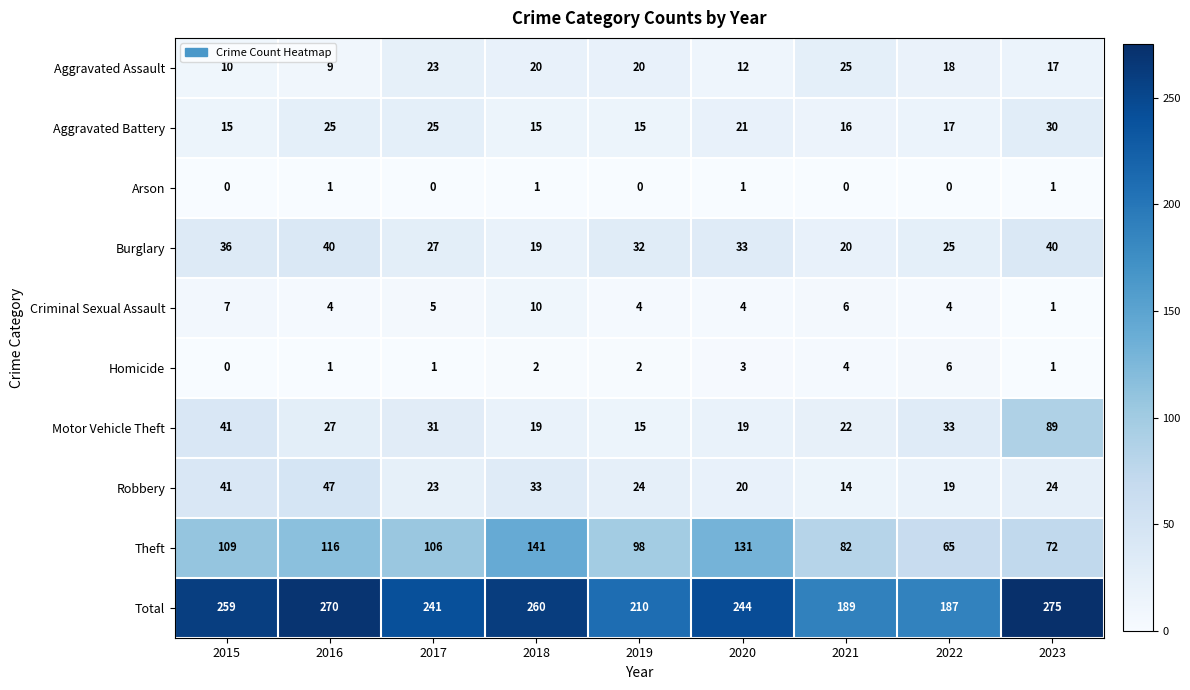

What is the sum of the Motor Vehicle Theft values at 2023 and 2022?

122